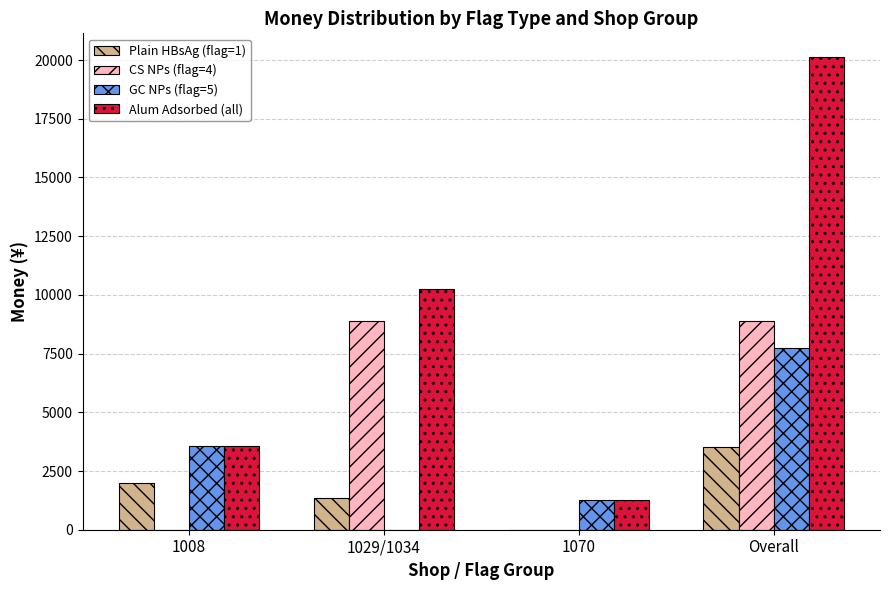

Is it true that Alum Adsorbed (all) equals 20129.7 at Overall?

True